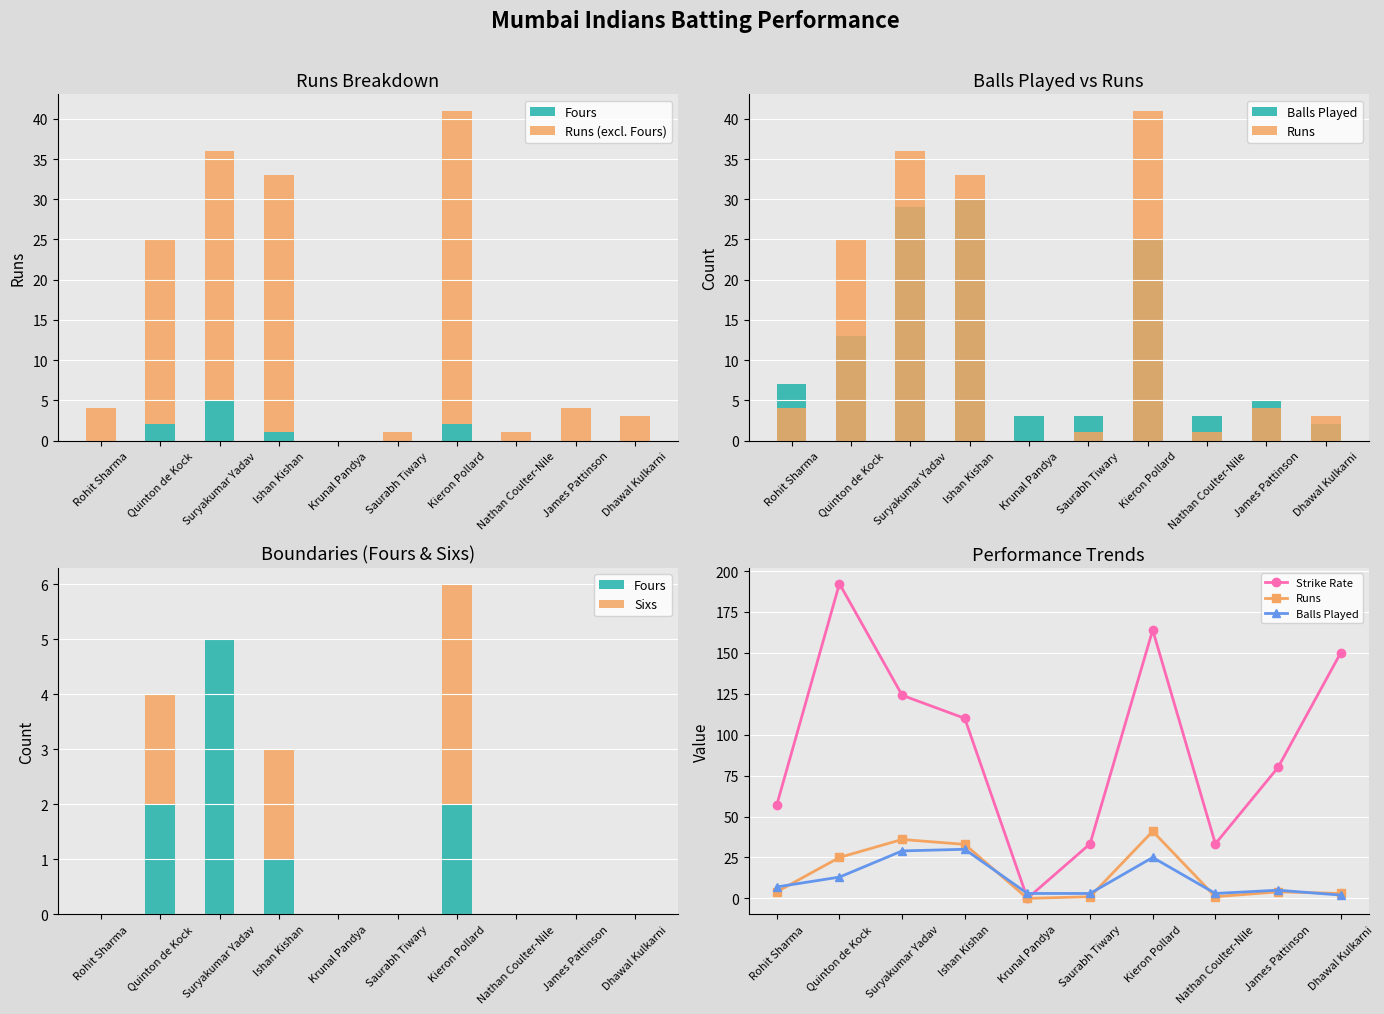

Is the value of Fours at Nathan Coulter-Nile greater than the value of Balls Played at Rohit Sharma?

No